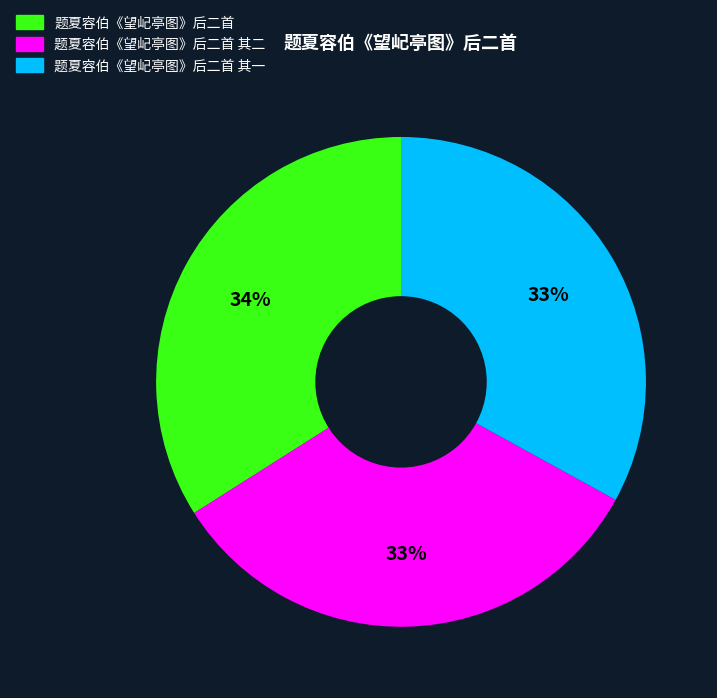

Is there a majority slice in this chart?

No